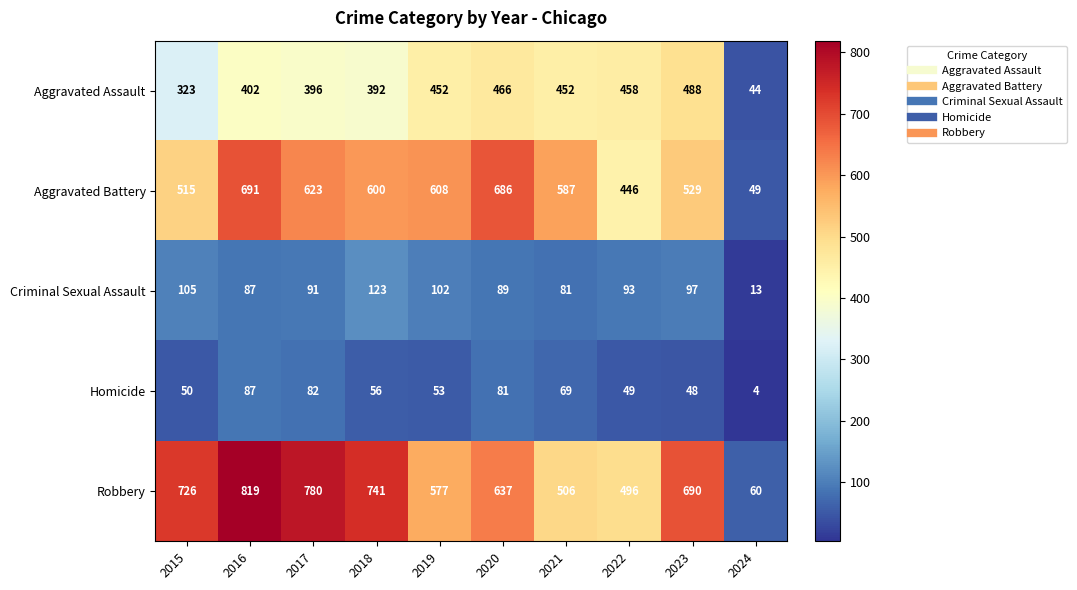

What is the average value of the Aggravated Assault series?

387